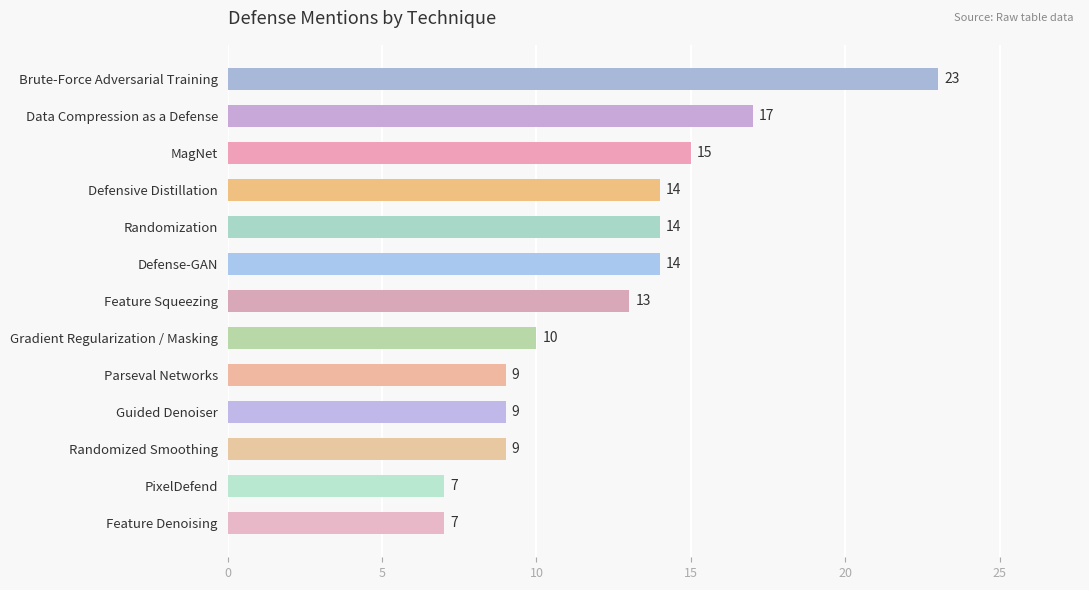

How many bars are there in total?

13